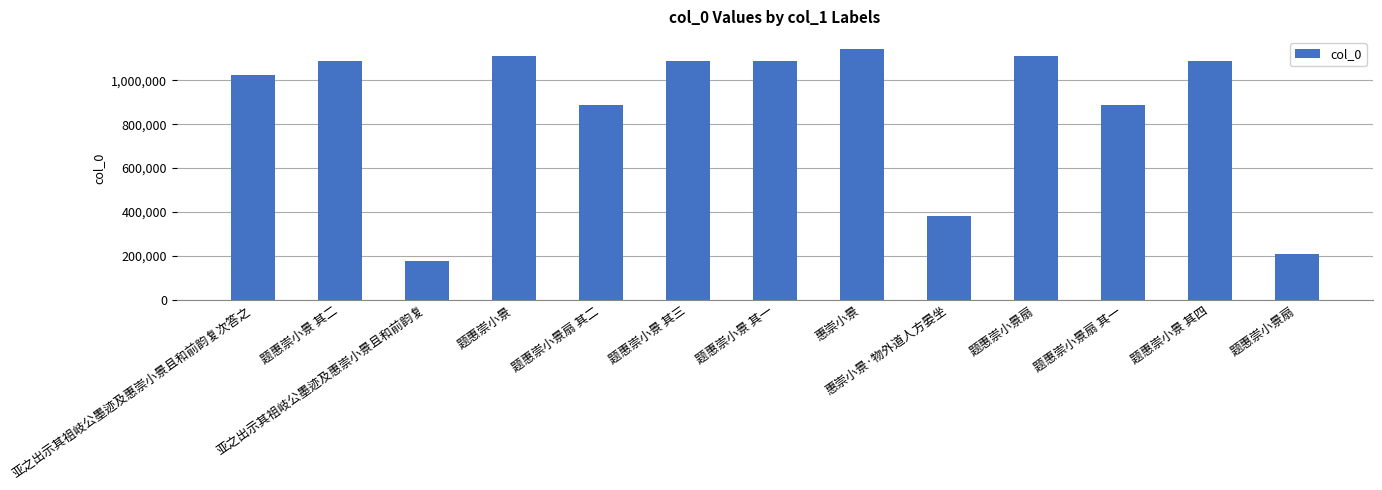

At which label is the value closest to 658228?

题惠崇小景扇 其二